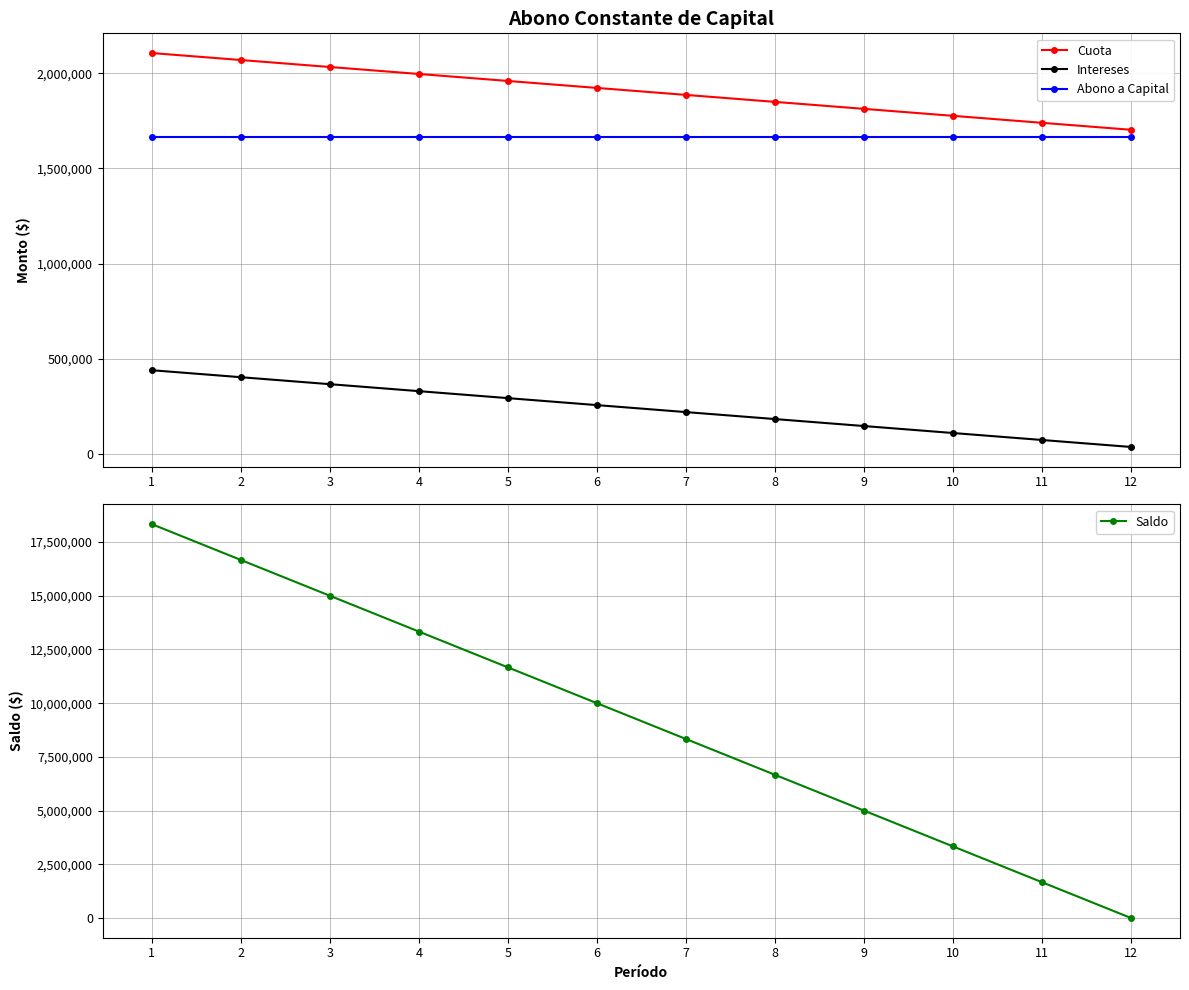

What are all the series names shown in the legend?

Cuota, Intereses, Abono a Capital, Saldo